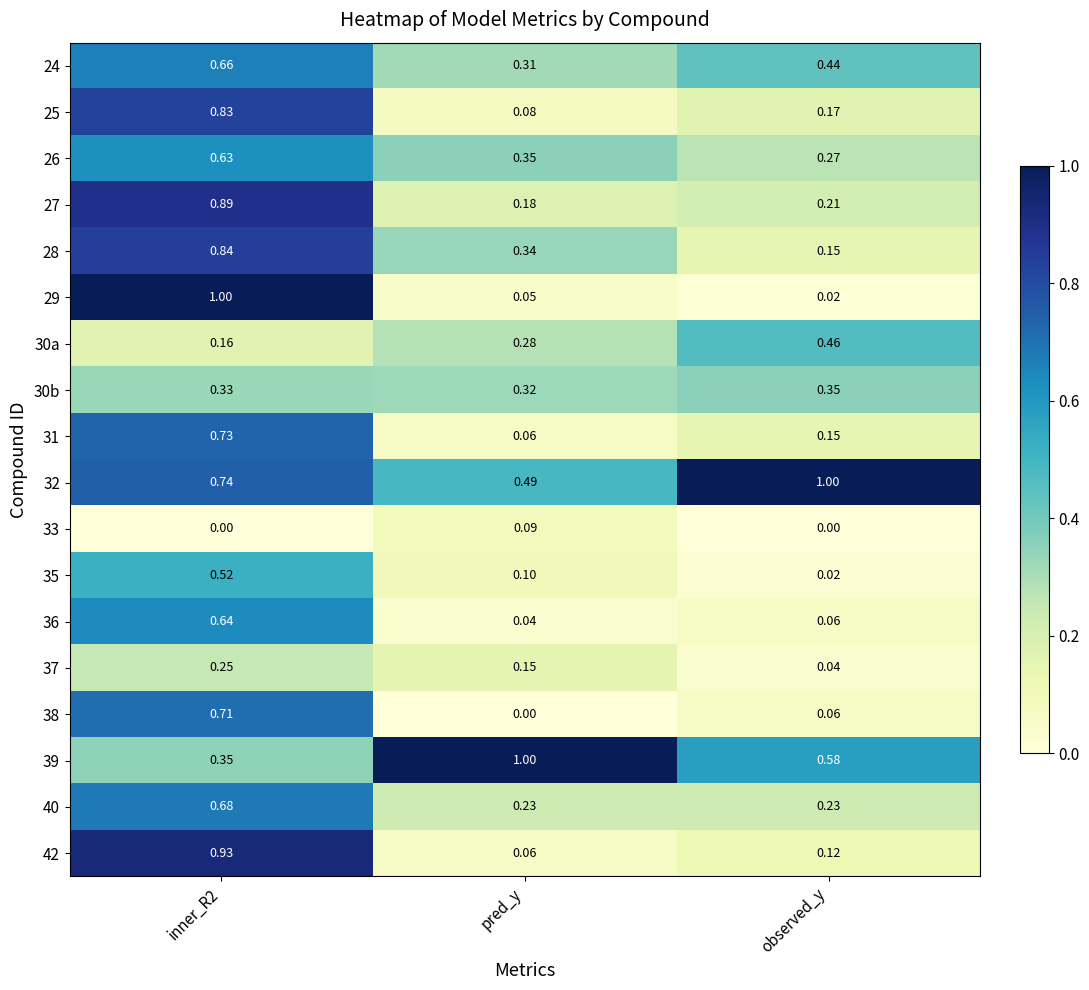

How many data points does each series have?

3